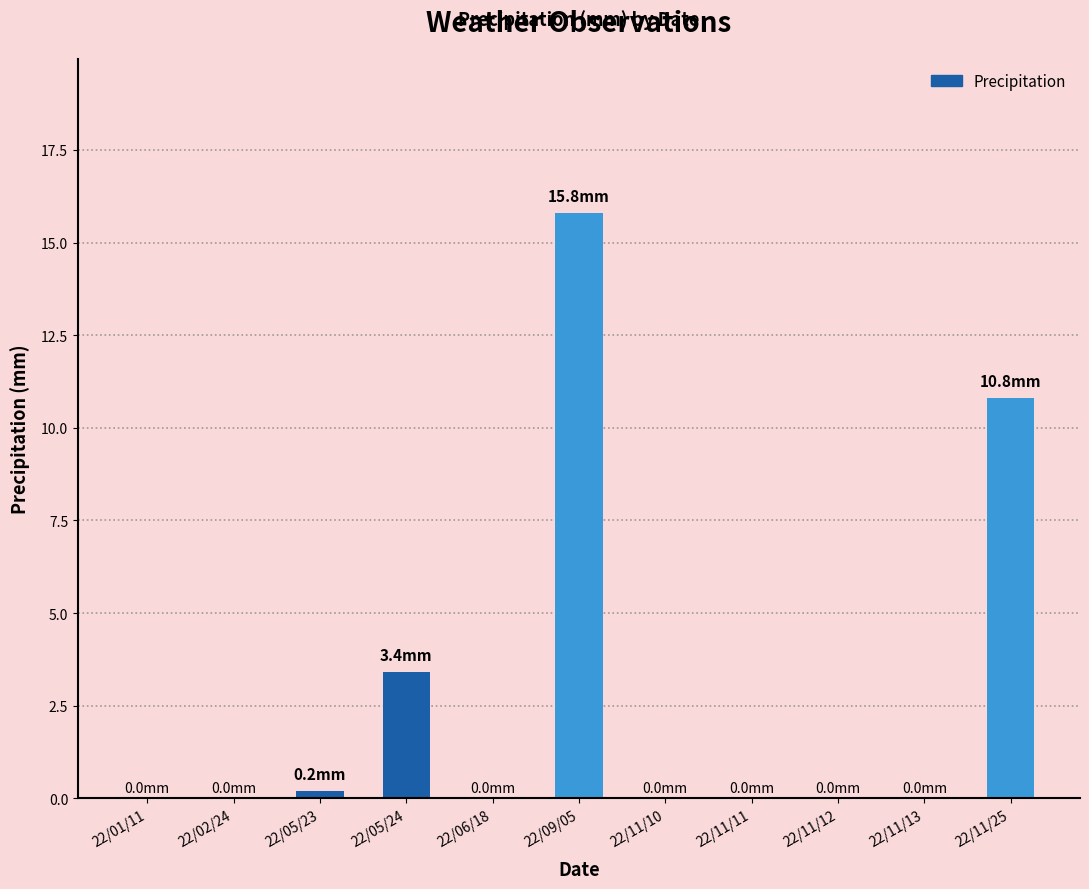

The value at 22/09/05 is 15.8. True or false?

True